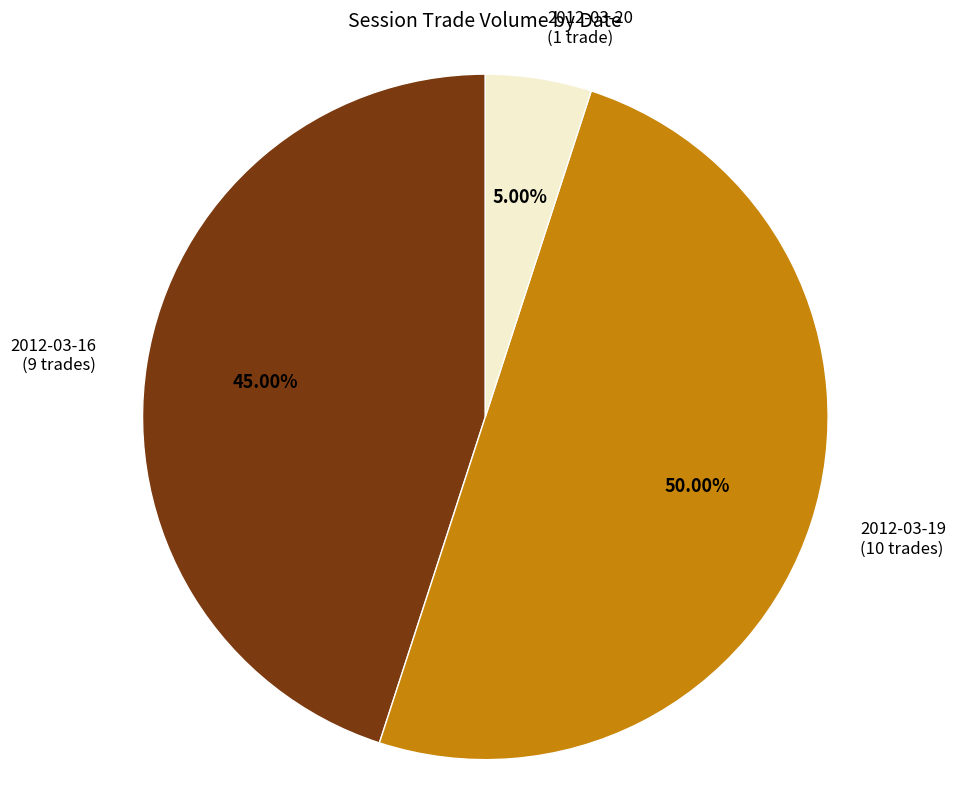

Do 2012-03-20 (1 trade) and 2012-03-19 (10 trades) together represent more than half of the pie?

Yes